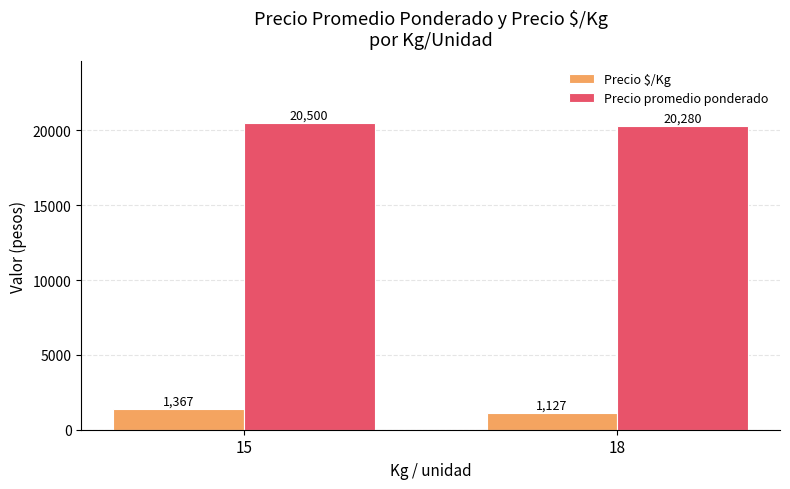

Reading left to right, transcribe all the data shown in this chart.

Precio $/Kg: 15=1367	18=1127
Precio promedio ponderado: 15=20500	18=20280